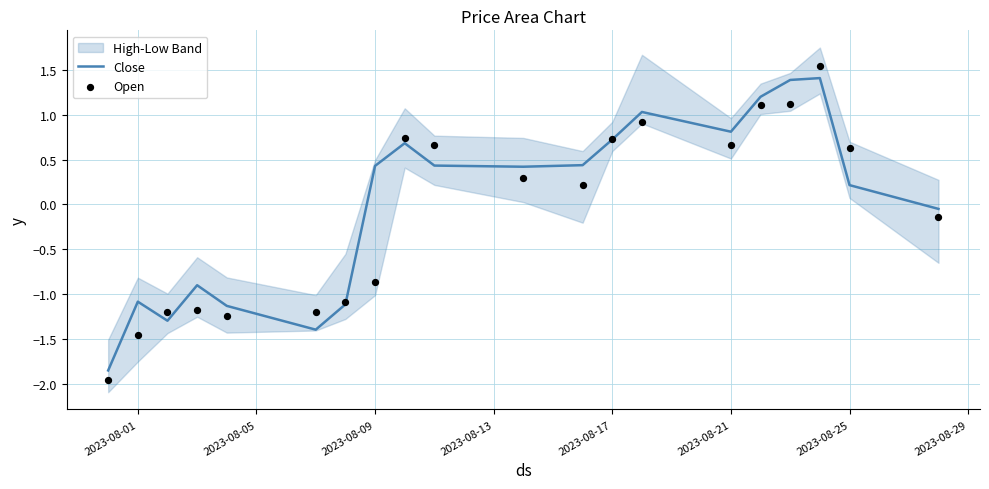

Where does the Close series first go above 0?

2023-08-09